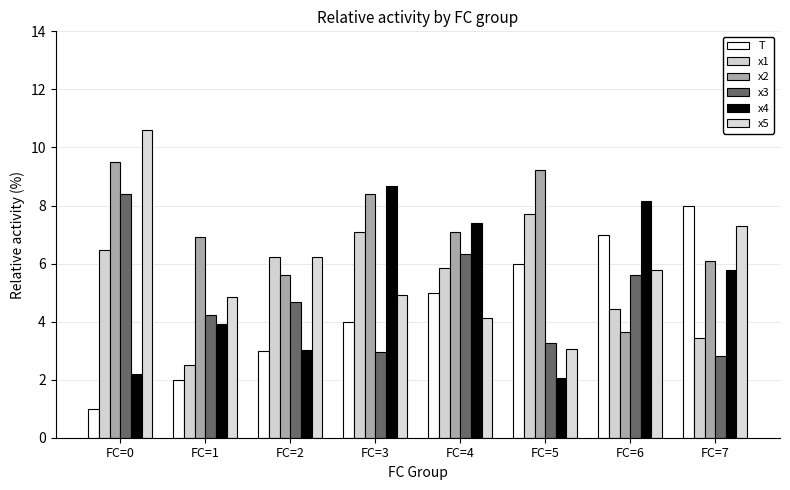

Is it true that x5 equals 18.4 at FC=0?

False